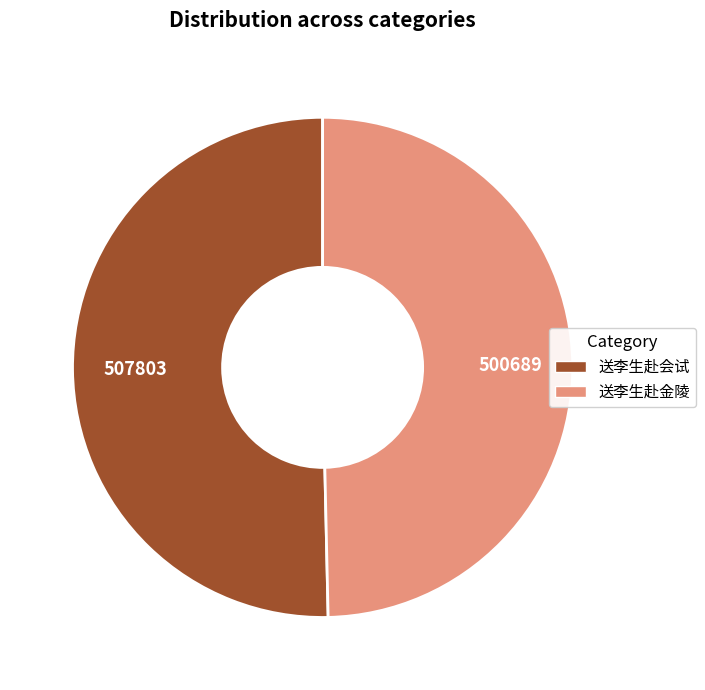

Rank the categories by value from highest to lowest.

送李生赴会试, 送李生赴金陵